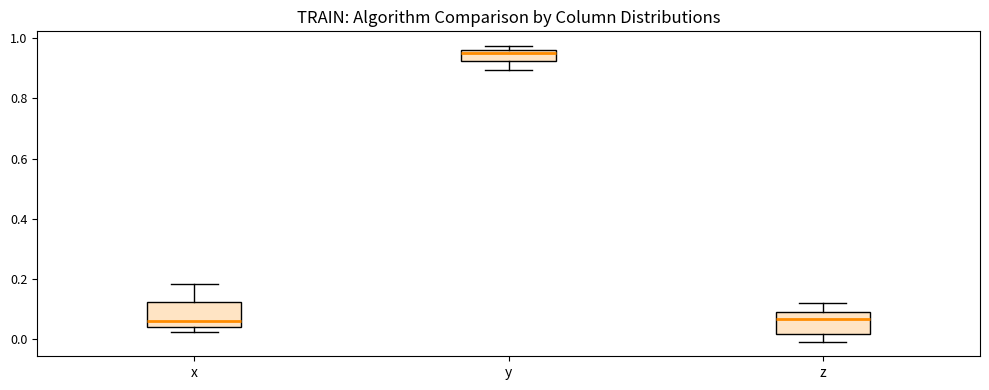

Reading left to right, read every box against the y-axis: the position of its median line, the range the box covers, and the ends of its whiskers. The values are not printed on the chart, so give them approximately, as read against the axis.

x: median 0.06, box 0.04 to 0.12, whiskers 0.02 to 0.18
y: median 0.96 (just below the box's upper edge), box 0.92 to 0.96, whiskers 0.90 to 0.98
z: median 0.06, box 0.02 to 0.10, whiskers 0.00 to 0.12